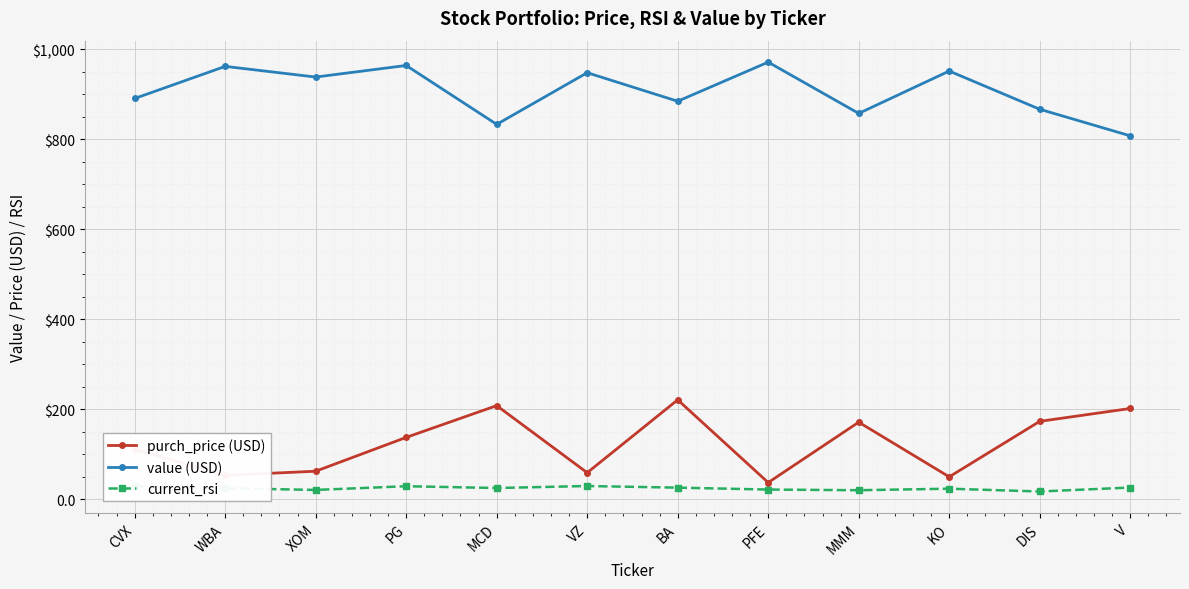

Reading left to right, extract all data points from this chart.

purch_price (USD): 111.4	53.5	62.6	137.8	208.4	59.3	221.2	37.4	171.6	50.1	173.4	202.0
value (USD): 891.1	962.4	938.7	964.5	833.6	948.4	885.0	971.9	857.9	952.1	867.1	808.1
current_rsi: 29.2	24.8	21.0	29.3	25.3	29.7	26.1	21.8	20.3	23.7	17.5	26.3